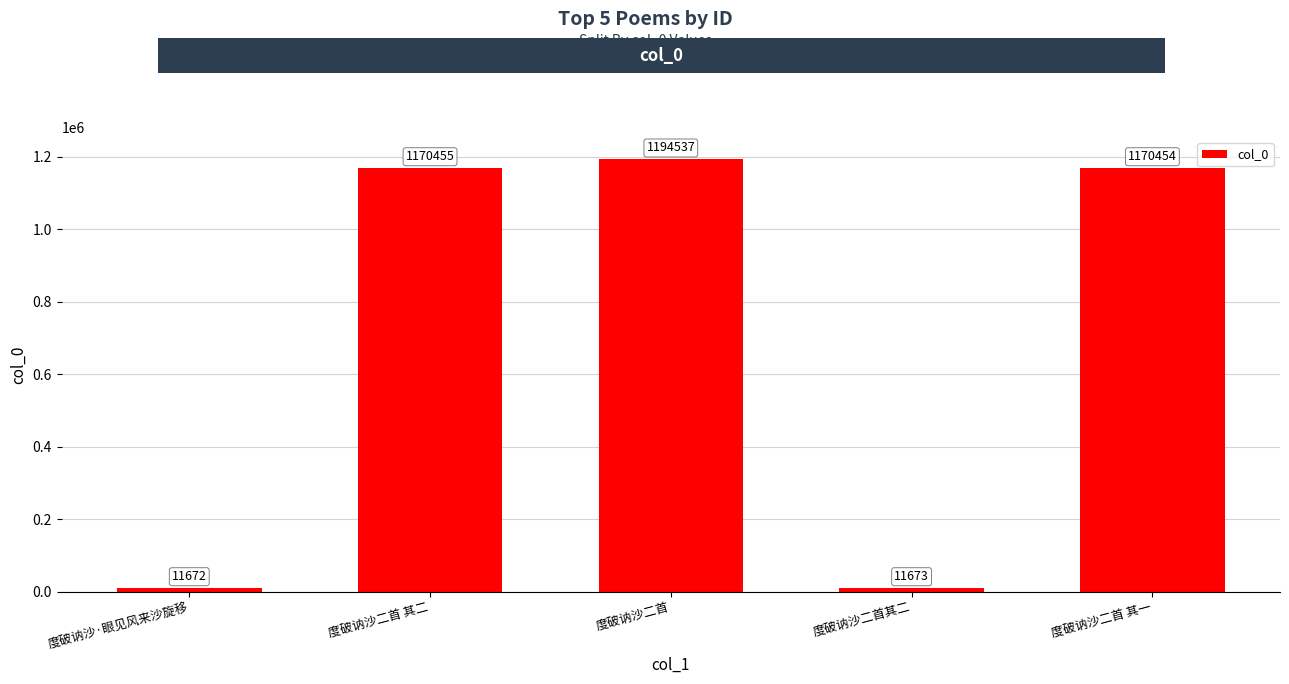

What is the value of the 4th bar from the left?

11673